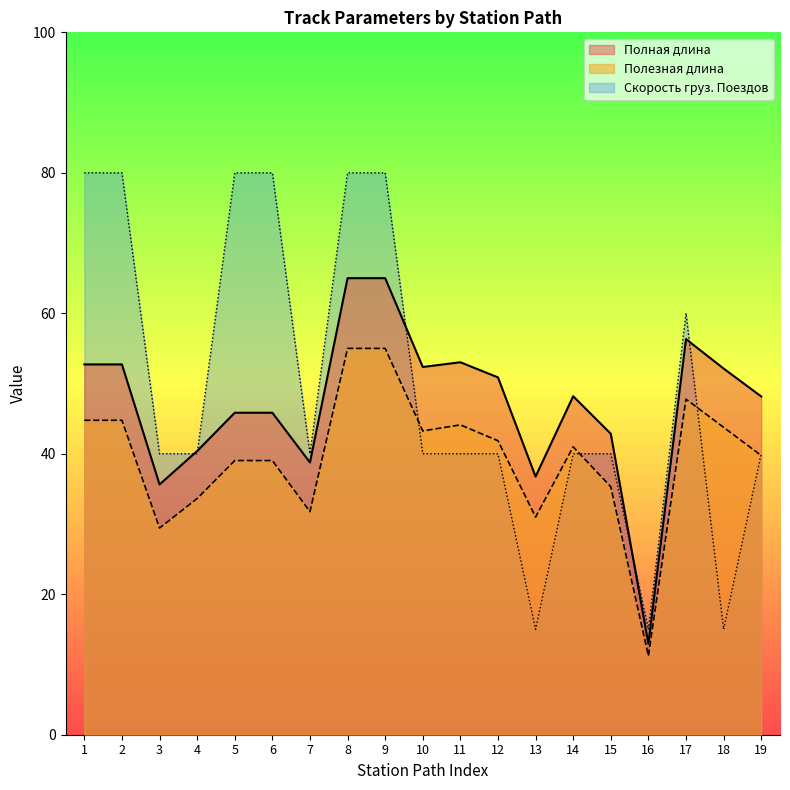

Which label corresponds to the largest value in the chart?

1